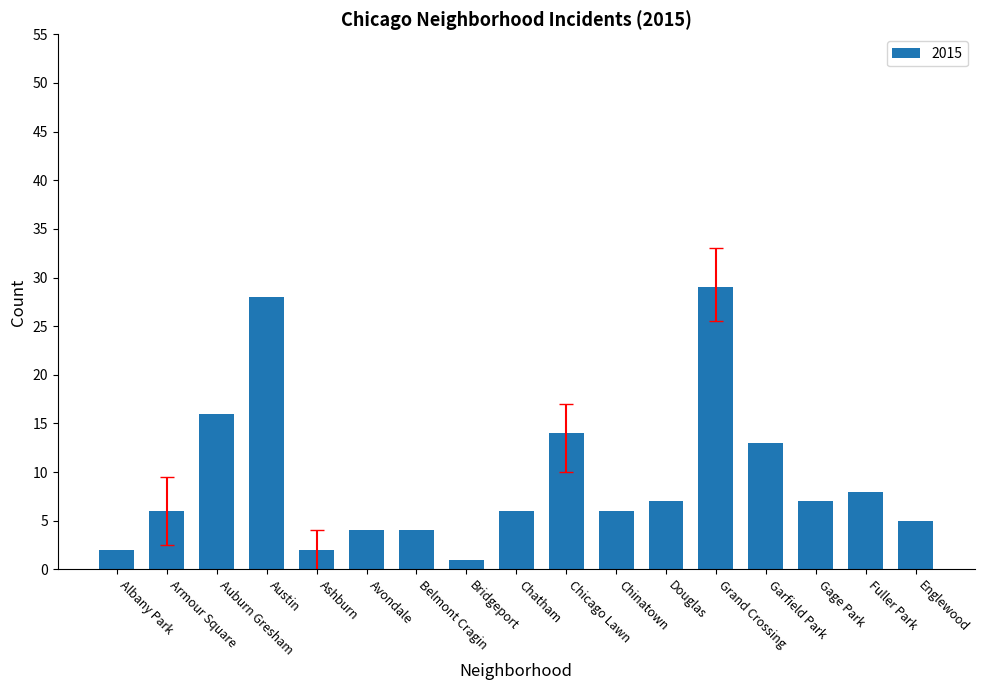

Are the bars grouped side by side (vs. stacked)?

No